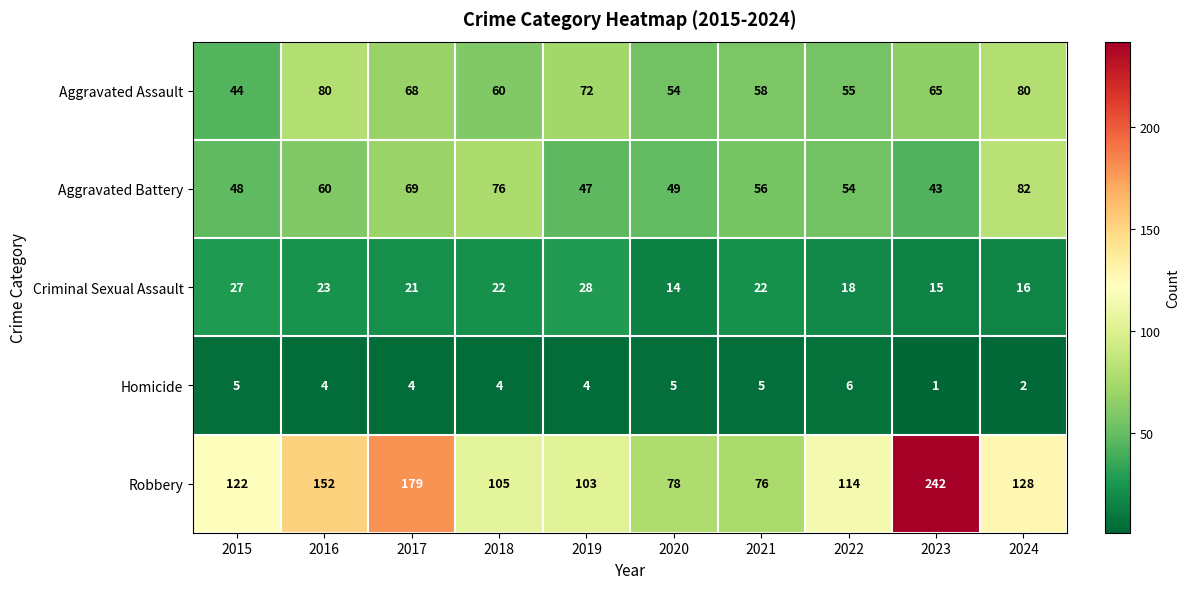

Which series has the widest spread of values?

Robbery